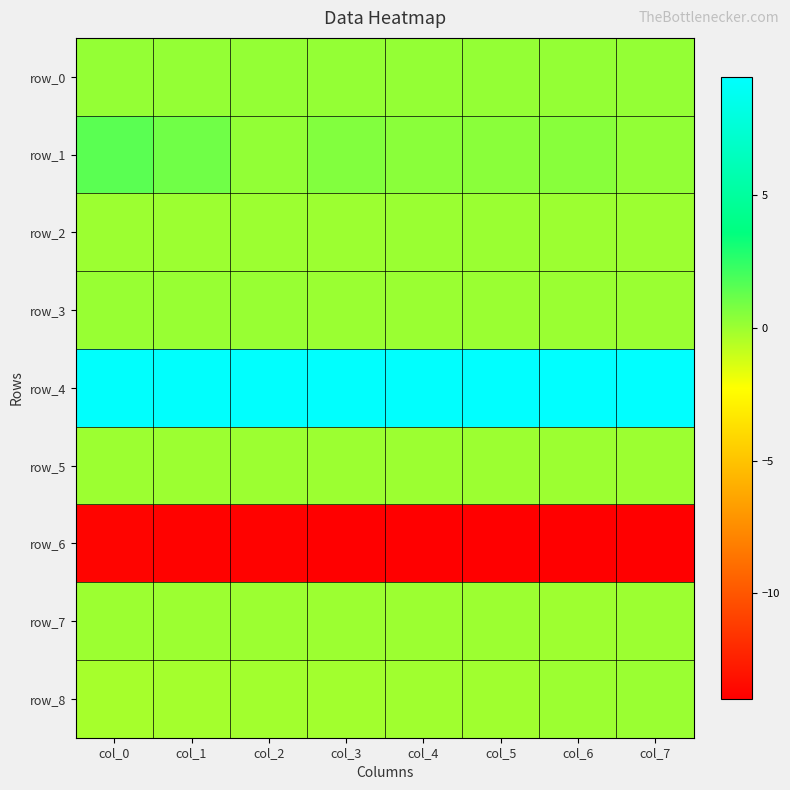

The row_8 series shows 0.0 at col_6. True or false?

False